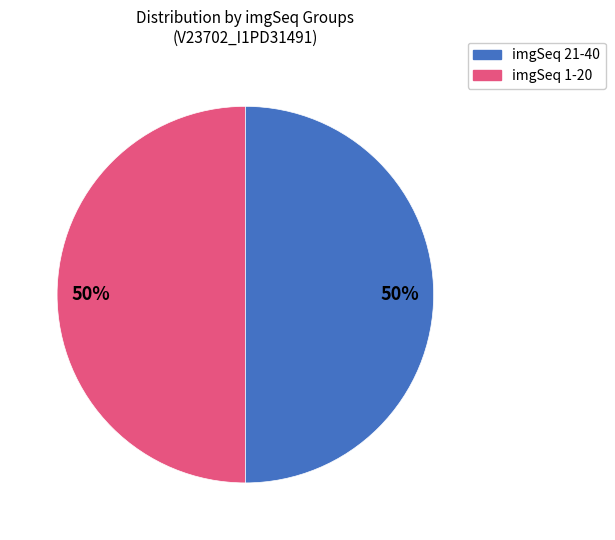

To the nearest percent, what is the average slice percentage?

50%